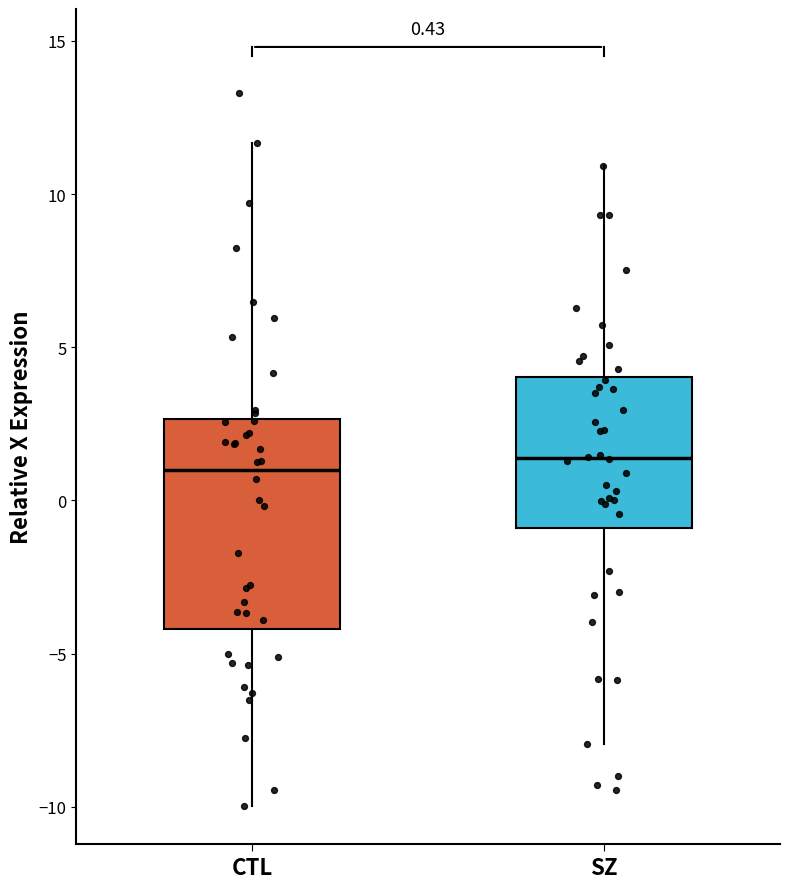

Comparing the boxes themselves (not the whiskers), which one is the tallest?

CTL